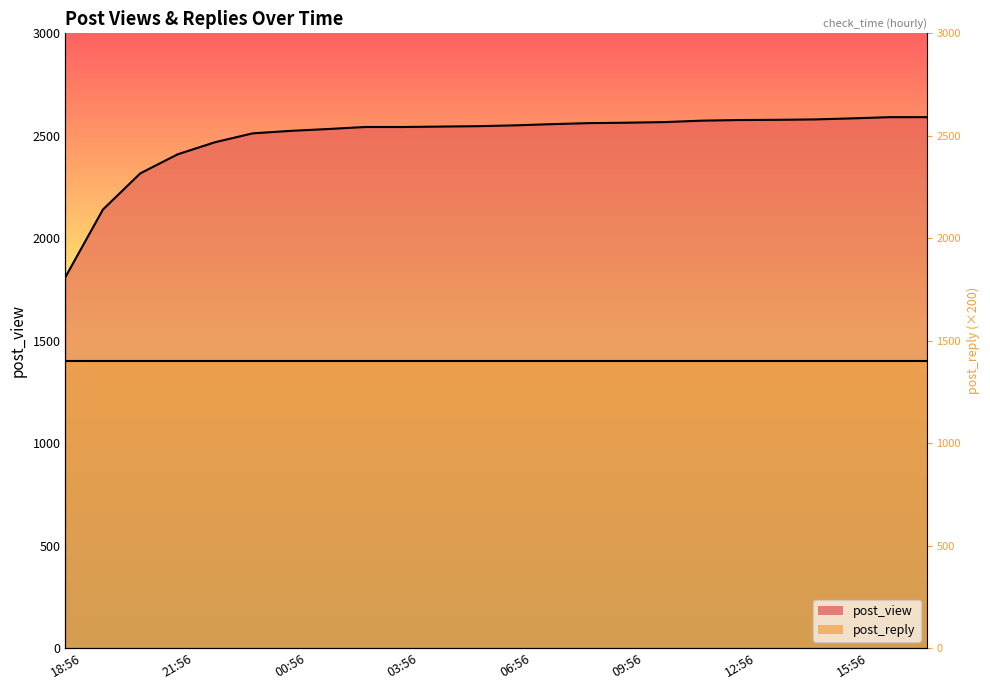

At which label does the data first exceed 2551?

07:56